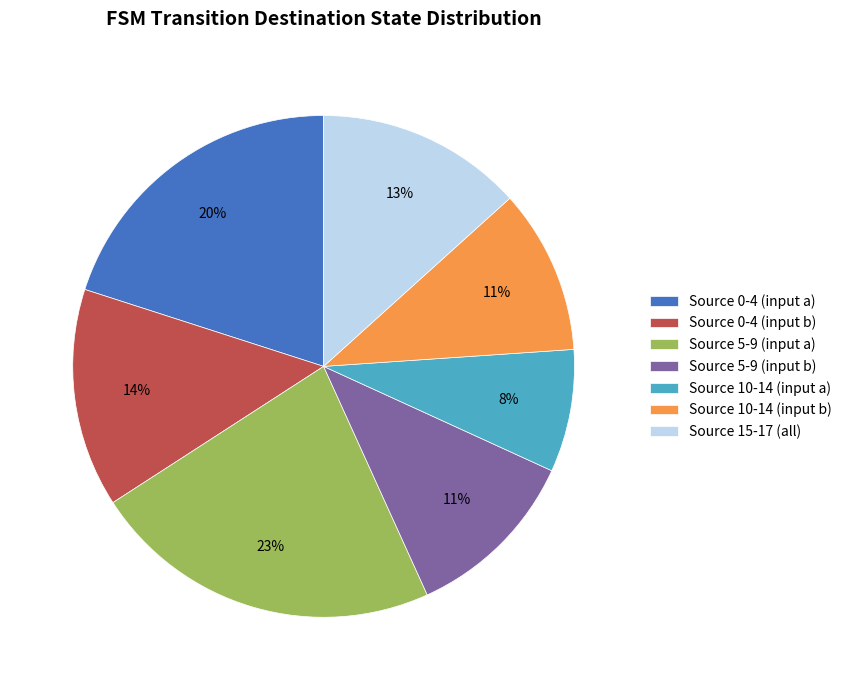

To the nearest percent, what is the difference between the largest and smallest slice percentages?

15%